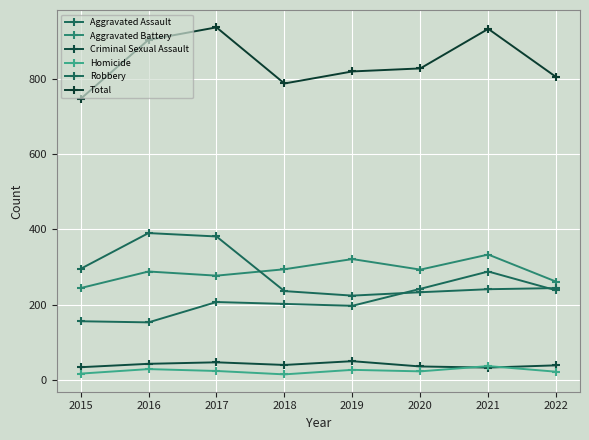

Reading left to right, extract all data points from this chart.

Aggravated Assault: 156	153	207	202	197	242	288	238
Aggravated Battery: 244	288	277	294	321	293	333	261
Criminal Sexual Assault: 34	43	47	40	50	36	33	39
Homicide: 17	29	24	15	27	23	37	22
Robbery: 295	390	381	236	224	233	241	244
Total: 746	903	936	787	819	827	932	804